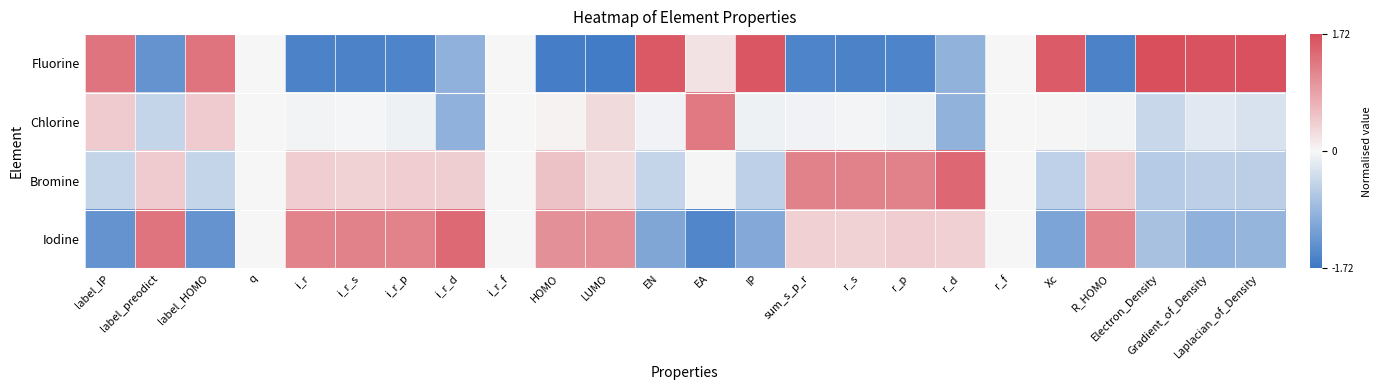

Reading left to right, transcribe all the data shown in this chart.

Fluorine: label_IP=1.3	label_preodict=-1.3	label_HOMO=1.3	q=0.0	i_r=-1.6	i_r_s=-1.6	i_r_p=-1.5	i_r_d=-0.9	i_r_f=0.0	HOMO=-1.6	LUMO=-1.6	EN=1.6	EA=0.2	IP=1.6	sum_s_p_r=-1.5	r_s=-1.5	r_p=-1.5	r_d=-0.9	r_f=0.0	Xc=1.6	R_HOMO=-1.6	Electron_Density=1.7	Gradient_of_Density=1.7	Laplacian_of_Density=1.7
Chlorine: label_IP=0.4	label_preodict=-0.4	label_HOMO=0.4	q=0.0	i_r=-0.0	i_r_s=-0.0	i_r_p=-0.1	i_r_d=-0.9	i_r_f=0.0	HOMO=0.0	LUMO=0.3	EN=-0.1	EA=1.3	IP=-0.1	sum_s_p_r=-0.1	r_s=-0.0	r_p=-0.1	r_d=-0.9	r_f=0.0	Xc=0.0	R_HOMO=-0.0	Electron_Density=-0.4	Gradient_of_Density=-0.2	Laplacian_of_Density=-0.3
Bromine: label_IP=-0.4	label_preodict=0.4	label_HOMO=-0.4	q=0.0	i_r=0.4	i_r_s=0.4	i_r_p=0.4	i_r_d=0.4	i_r_f=0.0	HOMO=0.5	LUMO=0.3	EN=-0.5	EA=0.0	IP=-0.5	sum_s_p_r=1.2	r_s=1.2	r_p=1.2	r_d=1.5	r_f=0.0	Xc=-0.5	R_HOMO=0.4	Electron_Density=-0.6	Gradient_of_Density=-0.5	Laplacian_of_Density=-0.5
Iodine: label_IP=-1.3	label_preodict=1.3	label_HOMO=-1.3	q=0.0	i_r=1.2	i_r_s=1.2	i_r_p=1.2	i_r_d=1.5	i_r_f=0.0	HOMO=1.0	LUMO=1.1	EN=-1.1	EA=-1.5	IP=-1.0	sum_s_p_r=0.4	r_s=0.4	r_p=0.4	r_d=0.4	r_f=0.0	Xc=-1.1	R_HOMO=1.2	Electron_Density=-0.7	Gradient_of_Density=-0.9	Laplacian_of_Density=-0.9